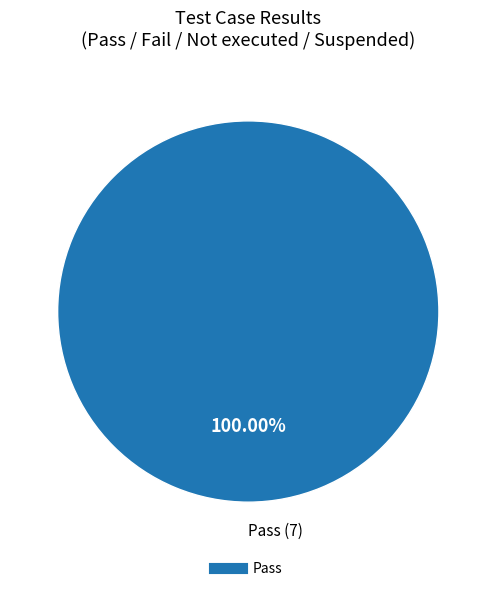

Is there any slice that represents more than half of the pie?

Yes